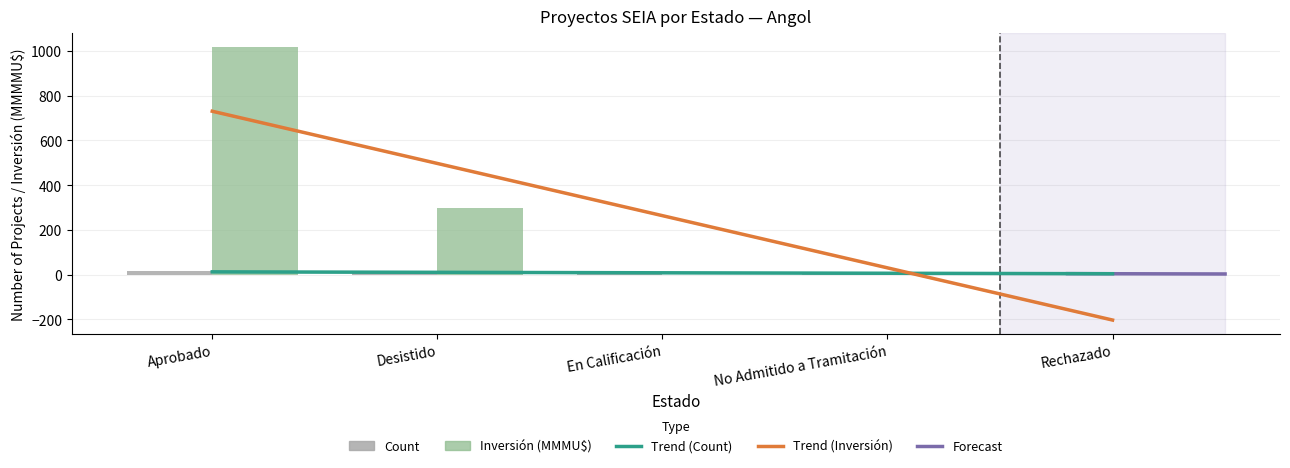

Which series has the widest spread of values?

Inversión(MMU$)